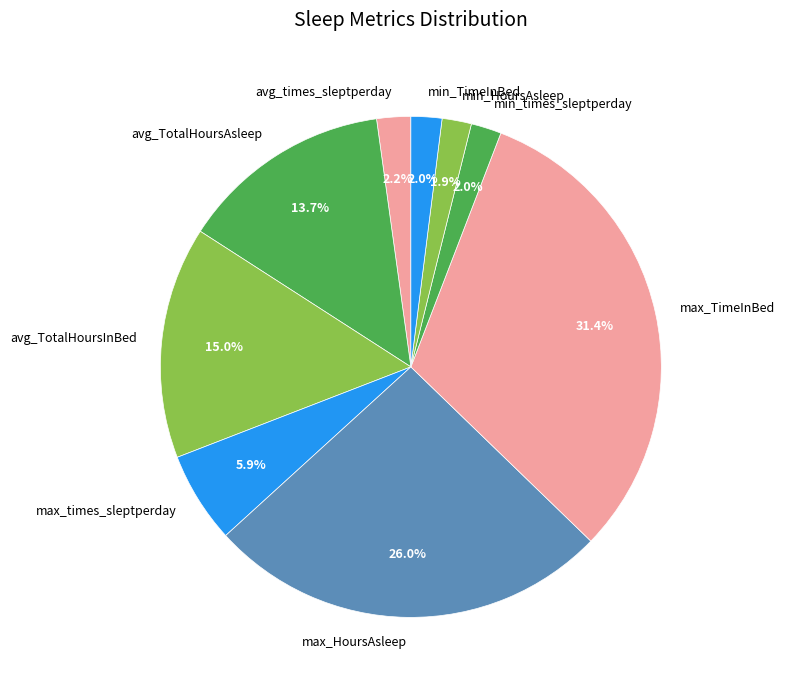

What percentage is NOT represented by avg_TotalHoursAsleep?

86.3%